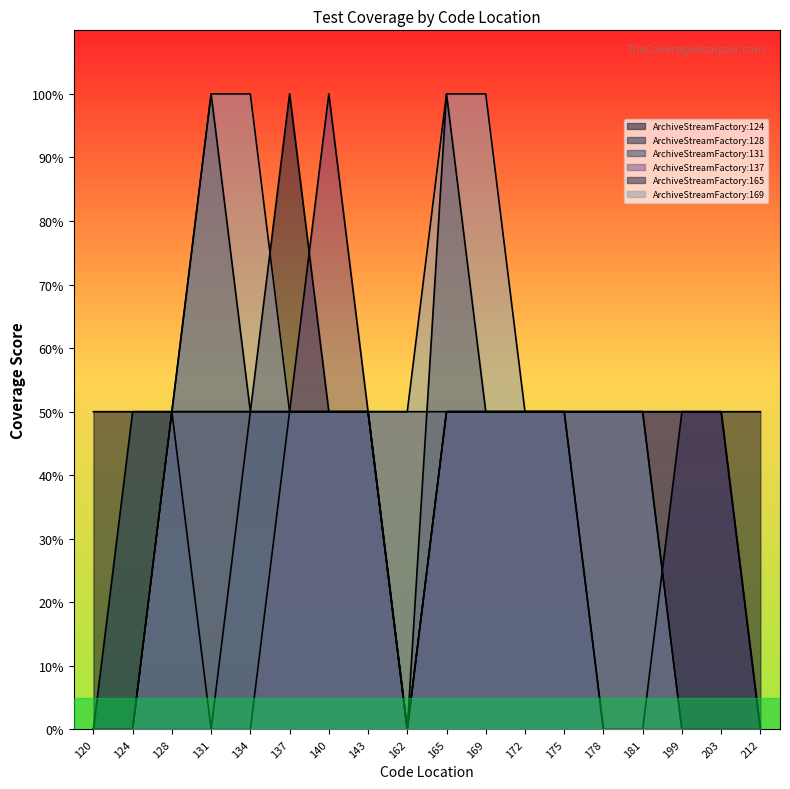

True or false: ArchiveStreamFactory:165 has more than 1 points higher than both neighbors.

False